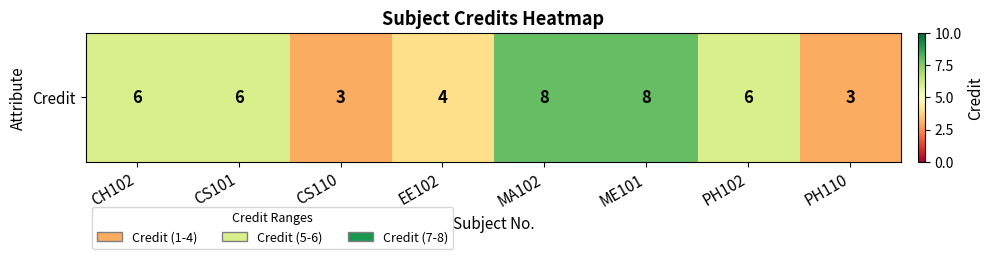

What is the sum of the values at CS110 and PH102?

9